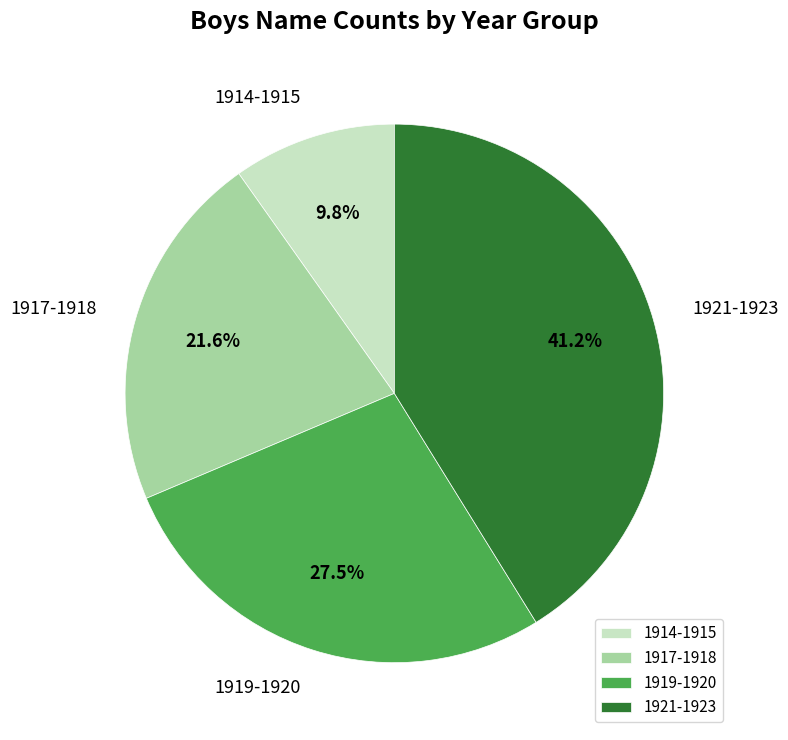

Between 1917-1918 and 1921-1923, which is larger?

1921-1923